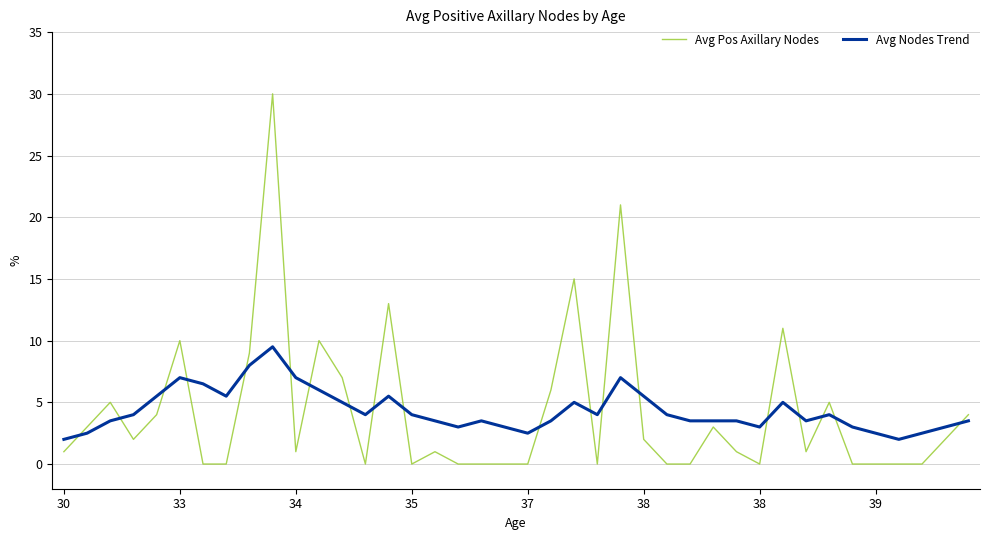

What is the maximum value shown in the chart?

30.0